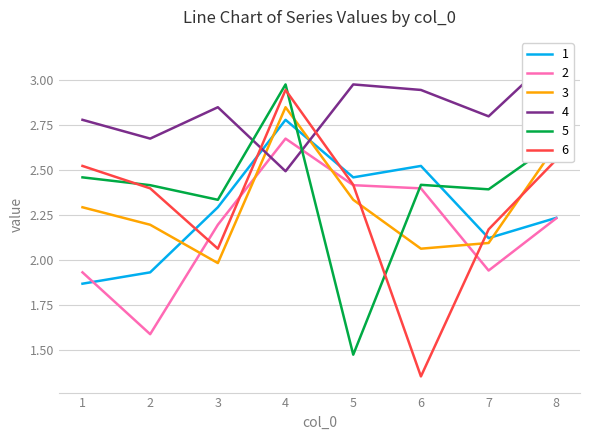

At how many categories does at least one series exceed 2?

8